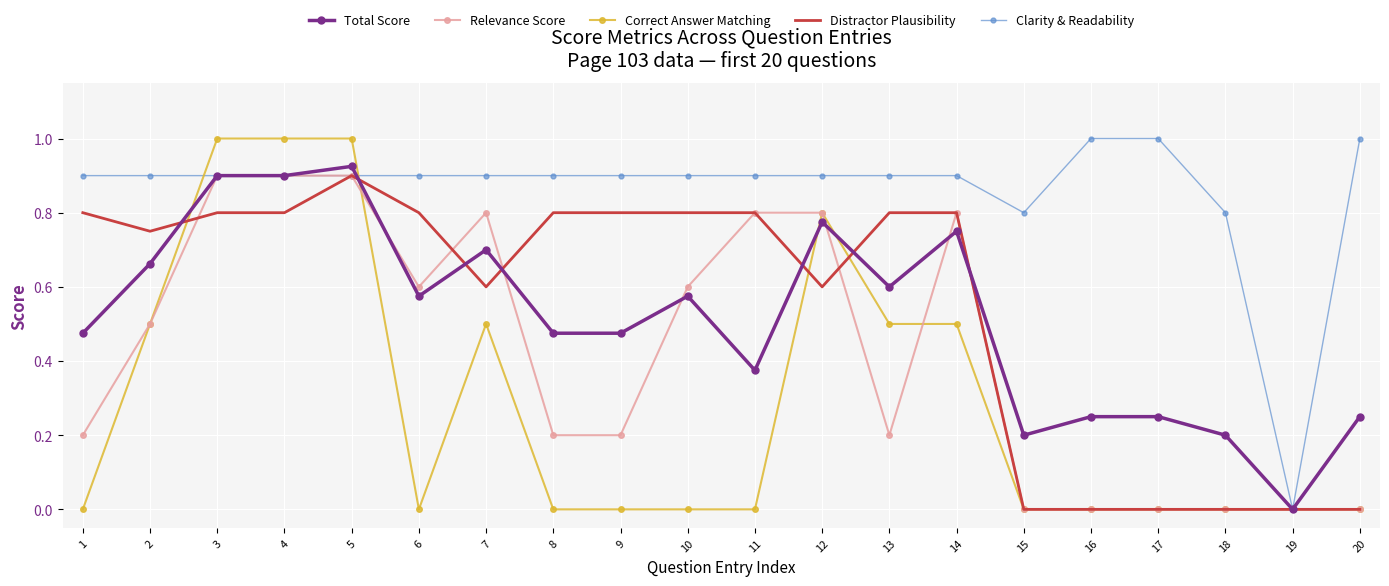

At which category is the sum across all series the highest?

5